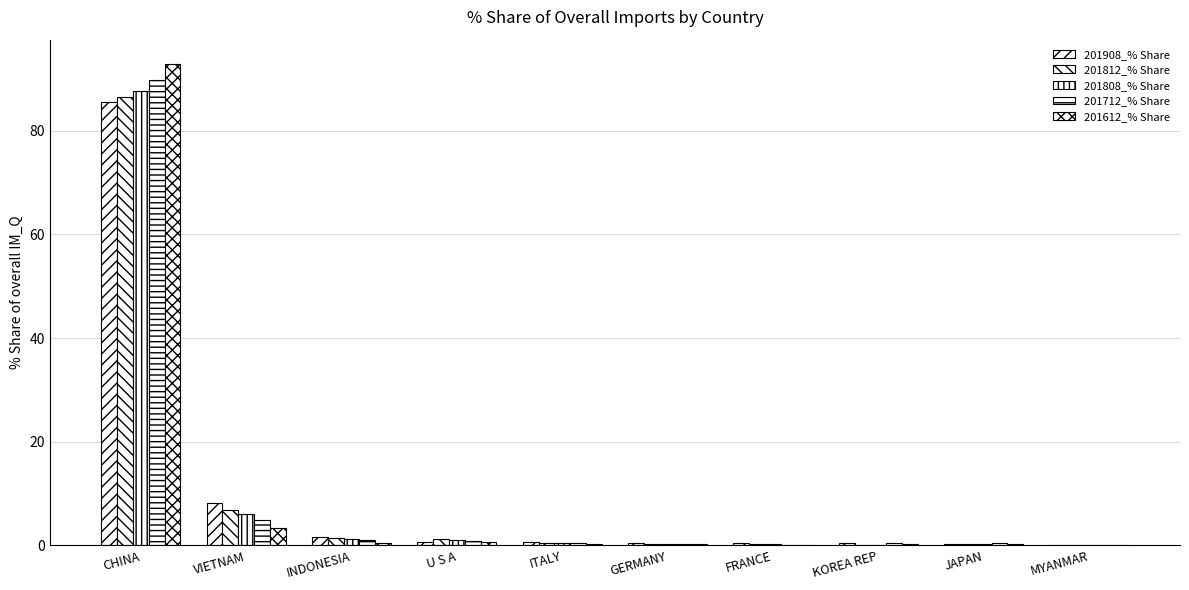

Reading left to right, transcribe all the data shown in this chart.

201908_% Share: CHINA=85.5	VIETNAM=8.2	INDONESIA=1.6	U S A=0.6	ITALY=0.6	GERMANY=0.5	FRANCE=0.5	KOREA REP=0.4	JAPAN=0.2	MYANMAR=0.2
201812_% Share: CHINA=86.4	VIETNAM=6.9	INDONESIA=1.5	U S A=1.3	ITALY=0.4	GERMANY=0.3	FRANCE=0.3	KOREA REP=0.2	JAPAN=0.2	MYANMAR=0.1
201808_% Share: CHINA=87.6	VIETNAM=6.1	INDONESIA=1.3	U S A=1.0	ITALY=0.4	GERMANY=0.4	FRANCE=0.3	KOREA REP=0.2	JAPAN=0.3	MYANMAR=0.1
201712_% Share: CHINA=89.8	VIETNAM=4.8	INDONESIA=1.0	U S A=0.8	ITALY=0.4	GERMANY=0.3	FRANCE=0.1	KOREA REP=0.4	JAPAN=0.4	MYANMAR=0.0
201612_% Share: CHINA=92.9	VIETNAM=3.3	INDONESIA=0.4	U S A=0.7	ITALY=0.4	GERMANY=0.3	FRANCE=0.0	KOREA REP=0.2	JAPAN=0.2	MYANMAR=0.0